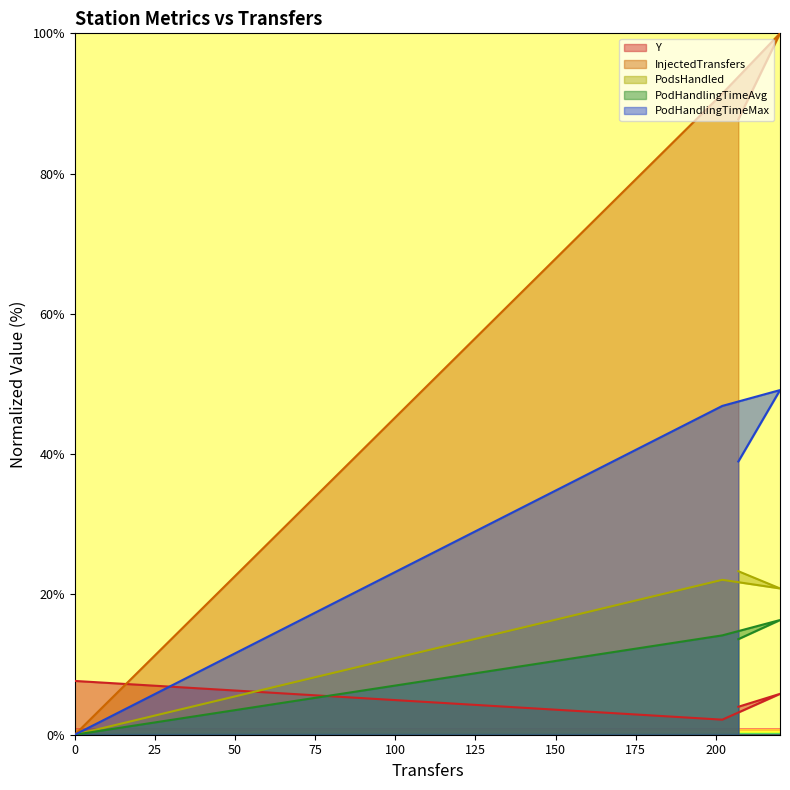

Where does the InjectedTransfers series first go above 91?

202